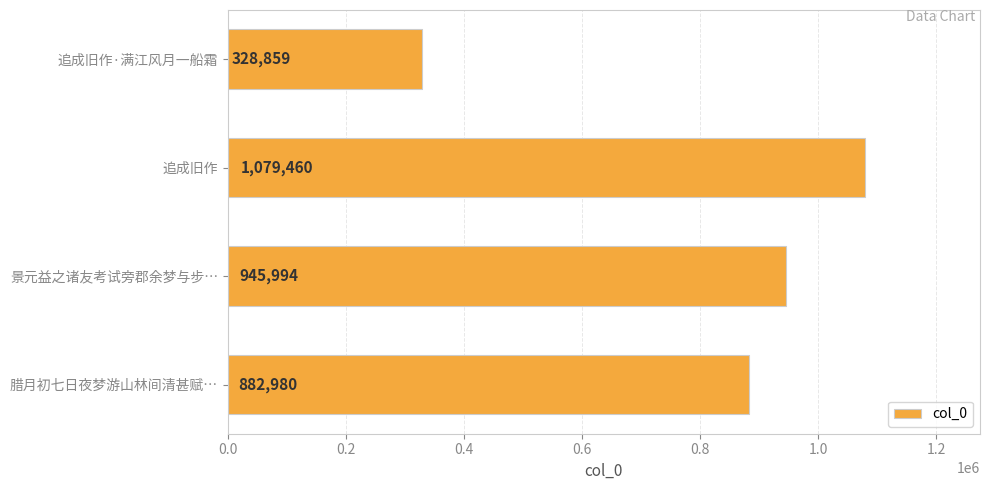

List the labels in order of value, largest first.

追成旧作, 景元益之诸友考试旁郡余梦与步…, 腊月初七日夜梦游山林间清甚赋…, 追成旧作·满江风月一船霜